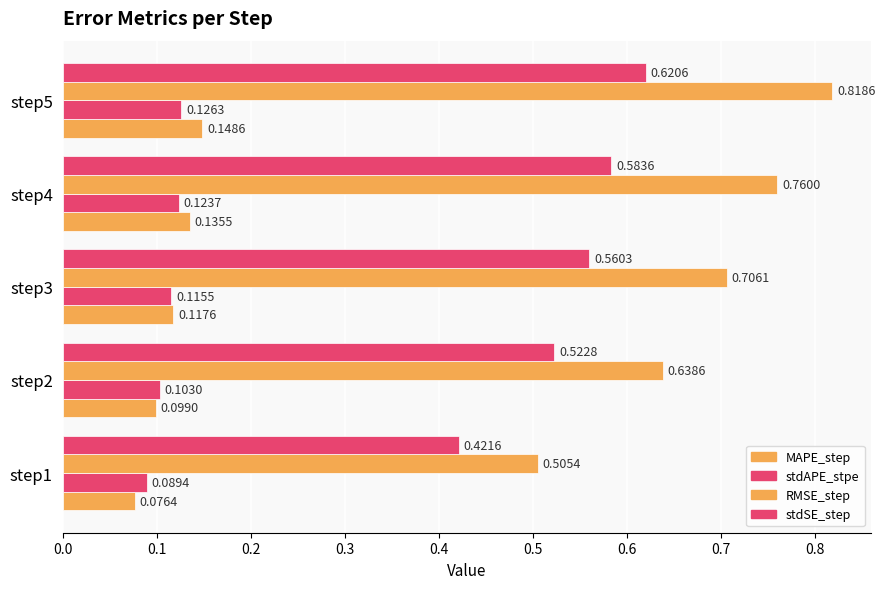

At how many categories does at least one series exceed 0?

5